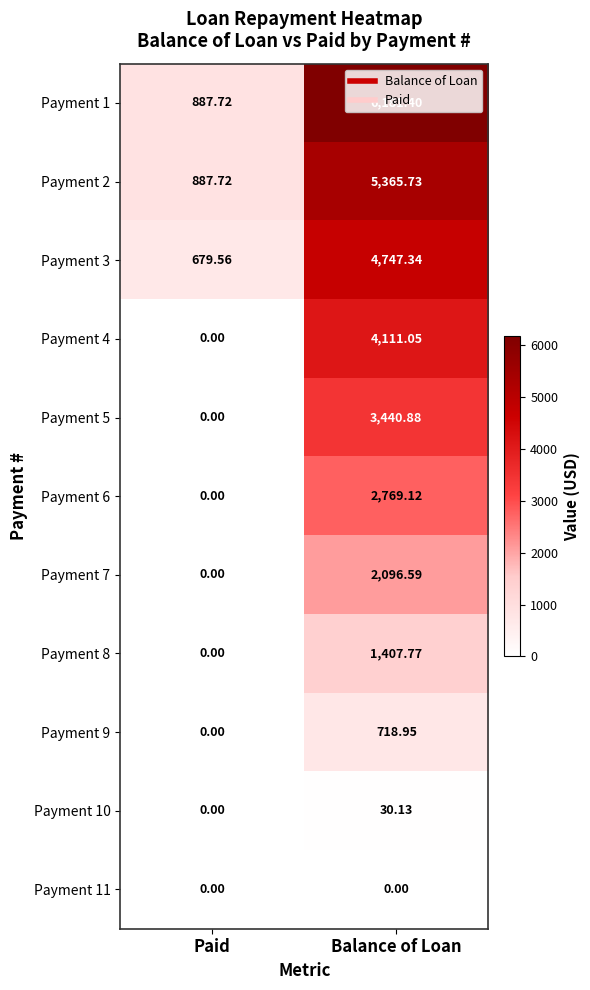

At which label does Payment 7 reach its minimum?

Paid